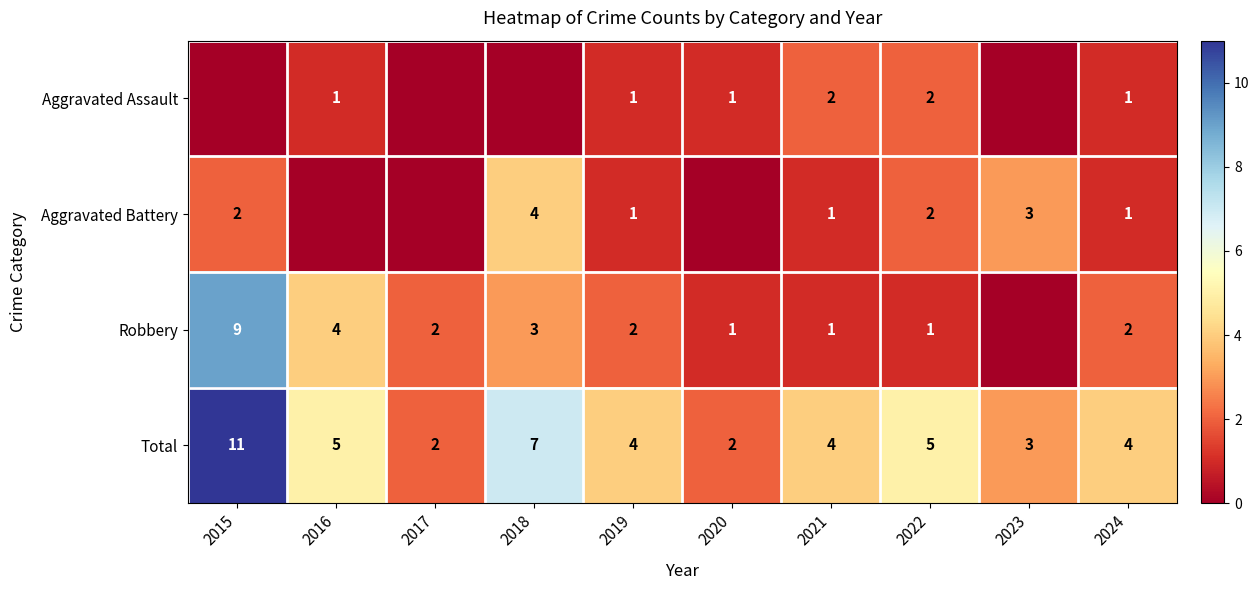

The value of Aggravated Battery at 2024 is 1. True or false?

True